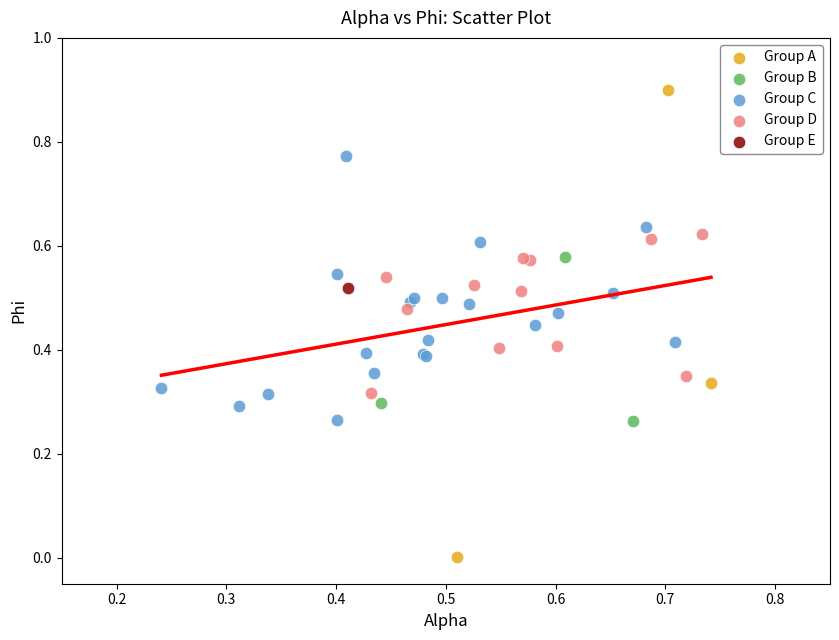

Which series contains the highest Y value?

Group A